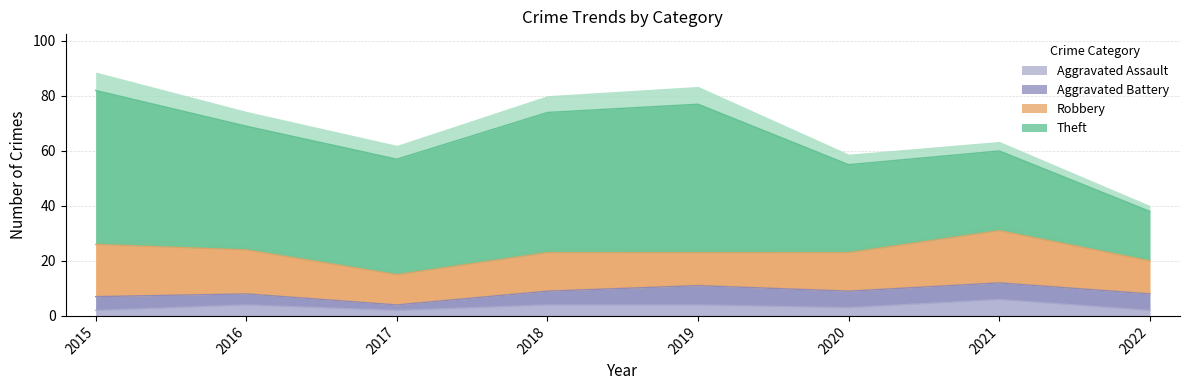

Which series has the largest range (max minus min)?

Theft